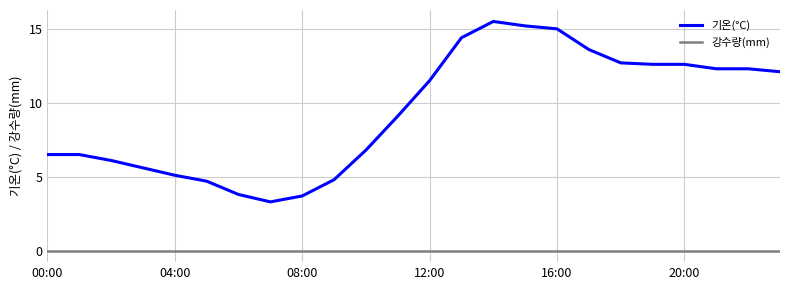

What is the maximum value for 기온(°C)?

15.5